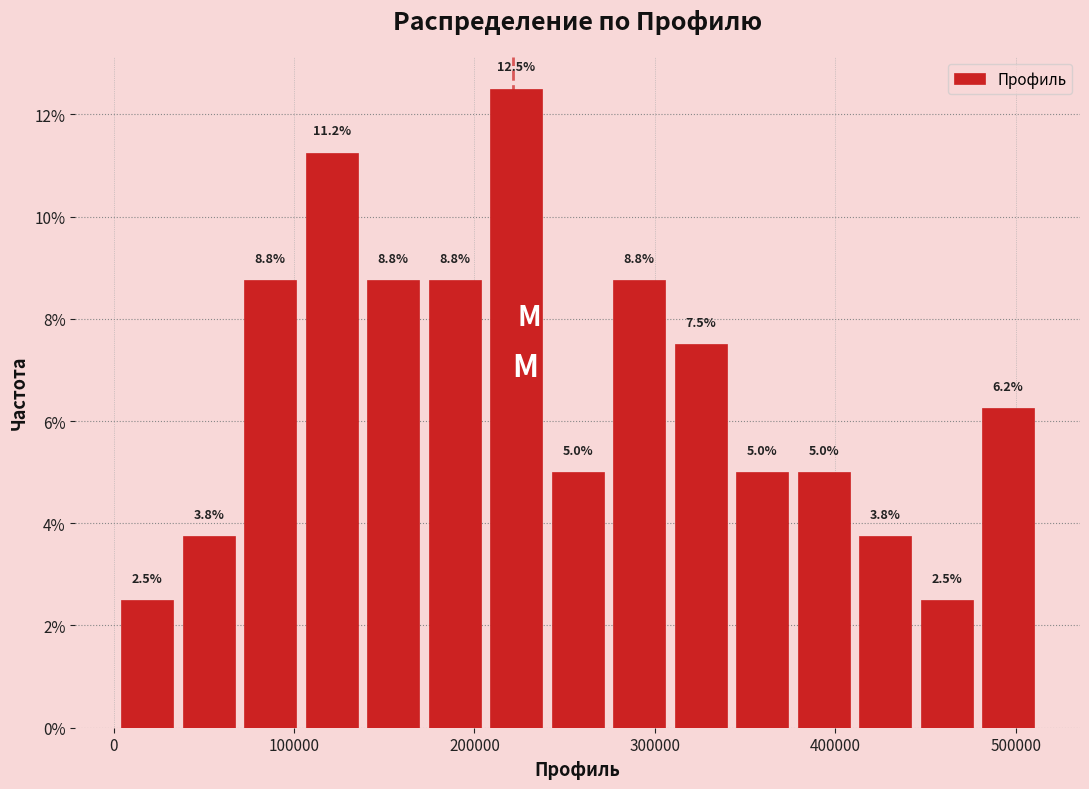

Read against the x-axis, roughly where is the centre of the tallest bar?

220000